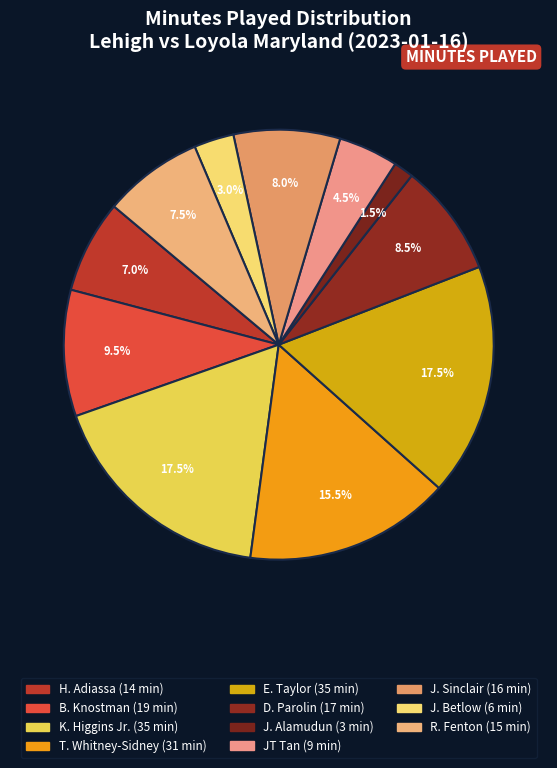

What is the smallest slice in the pie chart?

J. Alamudun